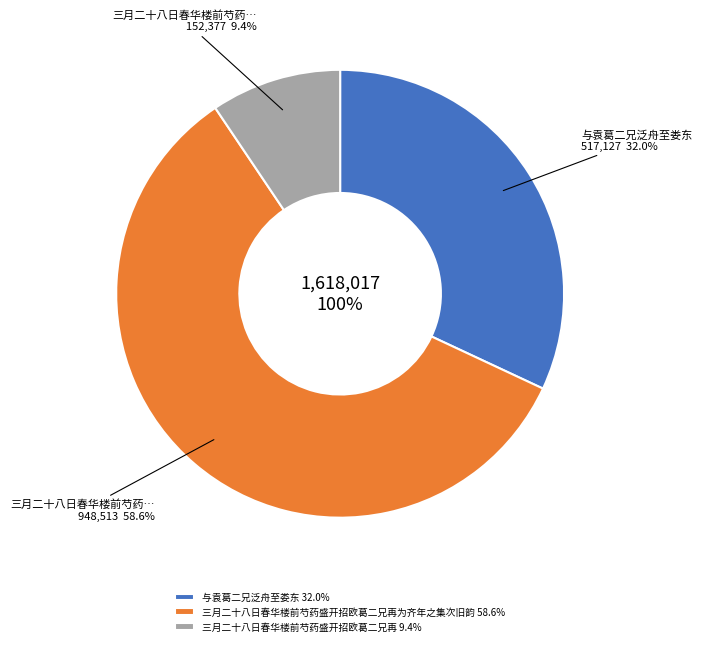

What is the majority slice?

三月二十八日春华楼前芍药盛开招欧葛二兄再为齐年之集次旧韵